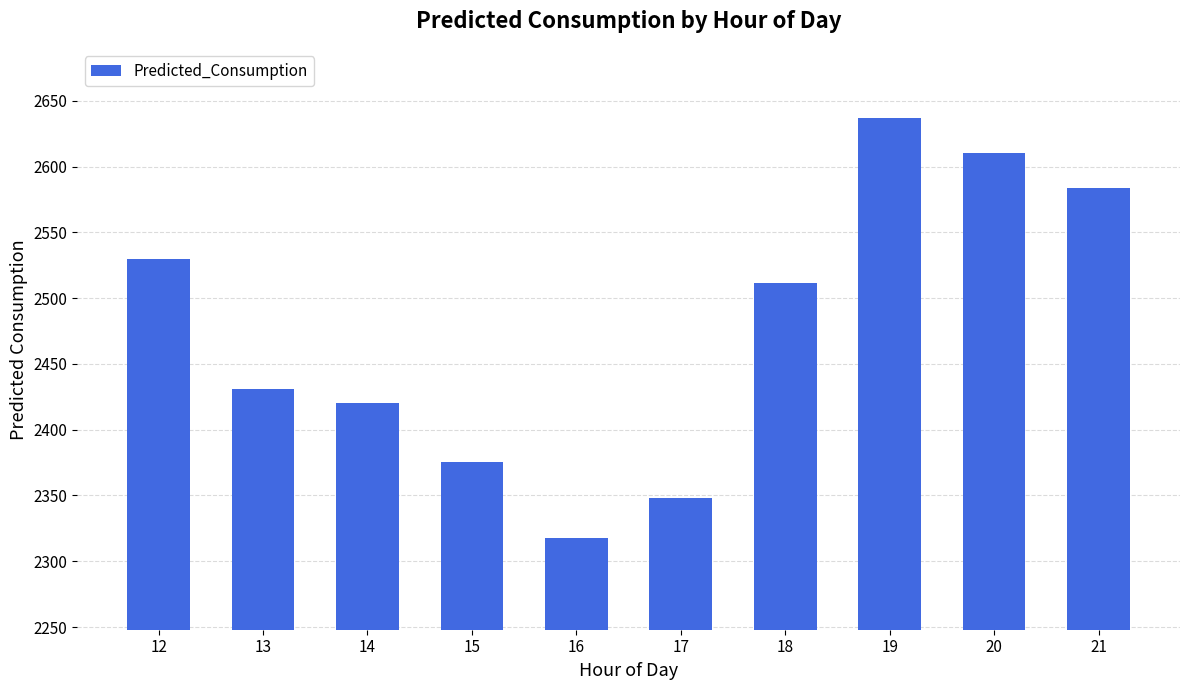

What is the value of the 10th bar from the left?

2583.9